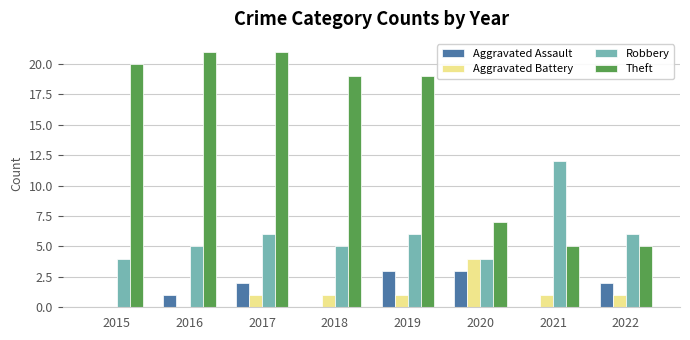

Between 2021 and 2022, which series saw the biggest shift?

Robbery